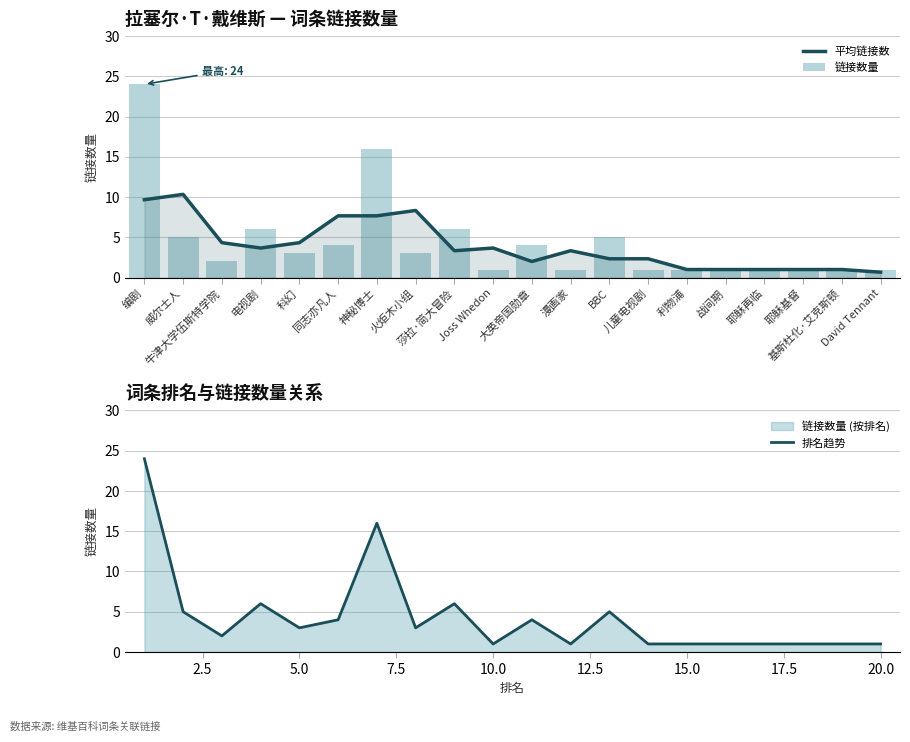

Reading left to right, extract all data points from this chart.

平均链接数: 9.7	10.3	4.3	3.7	4.3	7.7	7.7	8.3	3.3	3.7	2.0	3.3	2.3	2.3	1.0	1.0	1.0	1.0	1.0	0.7
链接数量: 24.0	5.0	2.0	6.0	3.0	4.0	16.0	3.0	6.0	1.0	4.0	1.0	5.0	1.0	1.0	1.0	1.0	1.0	1.0	1.0
排名趋势: 24.0	5.0	2.0	6.0	3.0	4.0	16.0	3.0	6.0	1.0	4.0	1.0	5.0	1.0	1.0	1.0	1.0	1.0	1.0	1.0